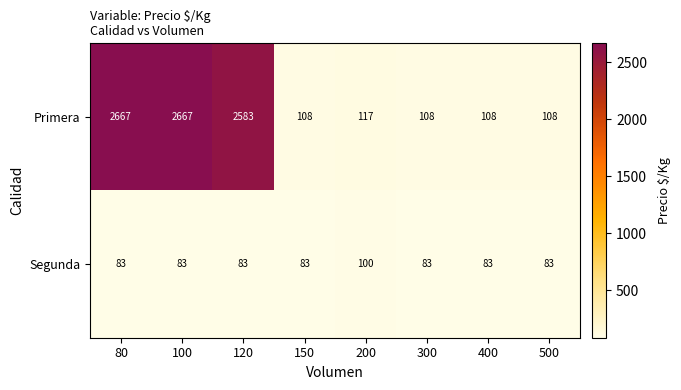

What is the difference between the highest and lowest values at 120?

2500